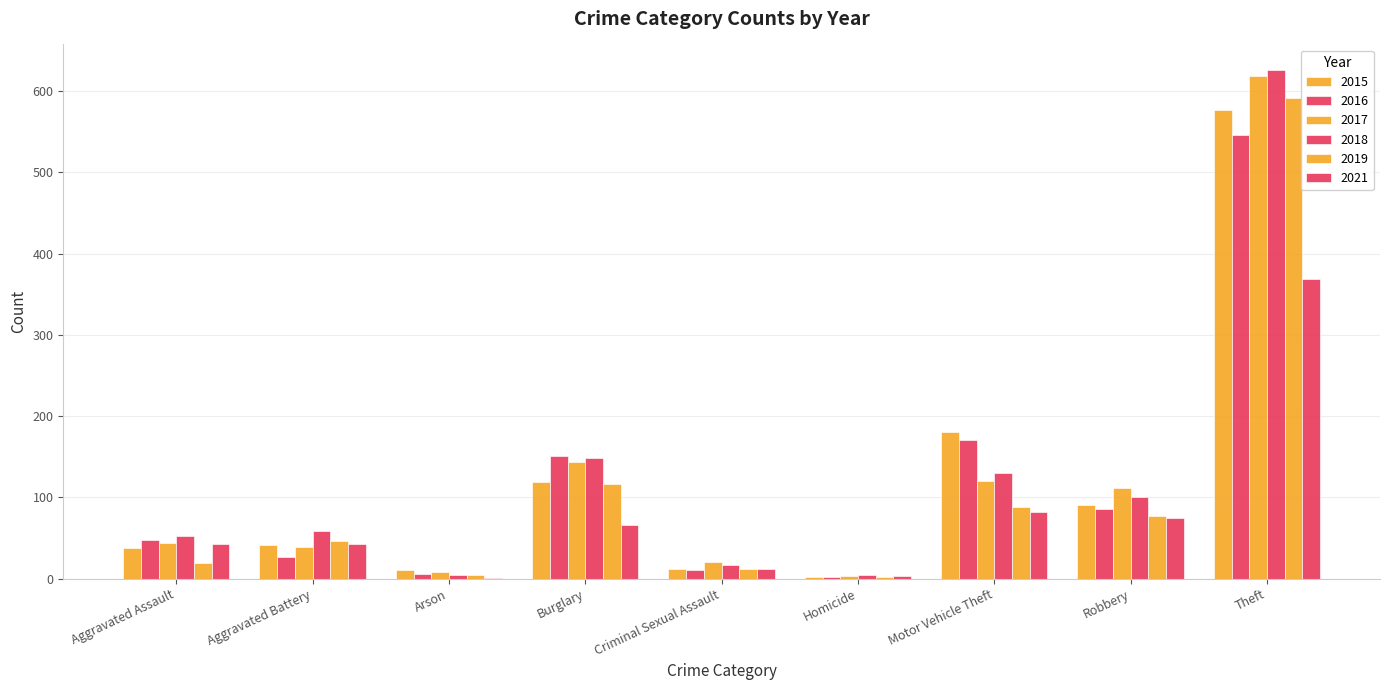

At which label does 2018 first exceed 59?

Burglary